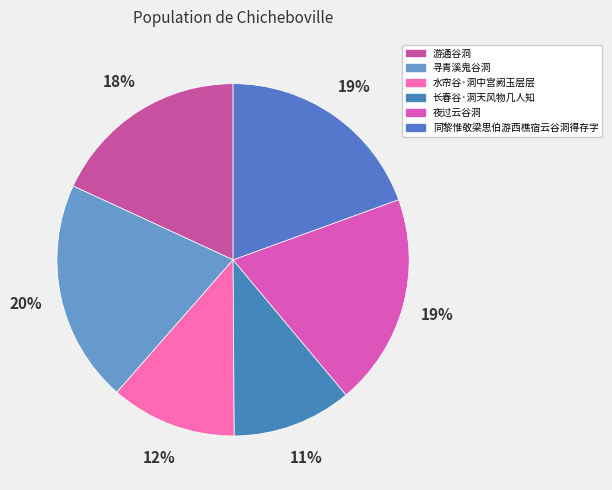

To the nearest percent, what is the difference between the 寻青溪鬼谷洞 and 同黎惟敬梁思伯游西樵宿云谷洞得存字 slice percentages?

1%